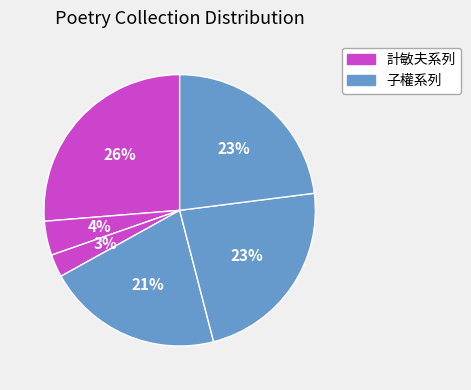

To the nearest percent, what is the average slice percentage?

17%